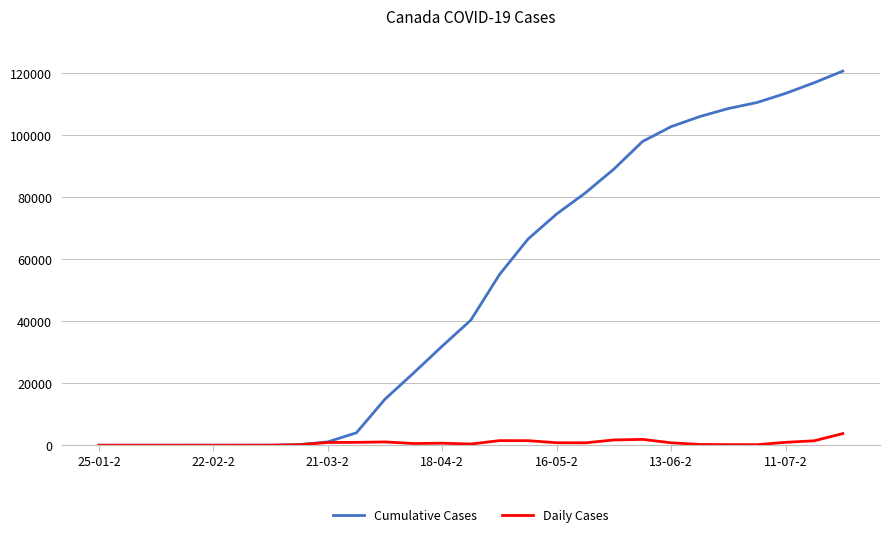

Does the chart have visible grid lines?

Yes